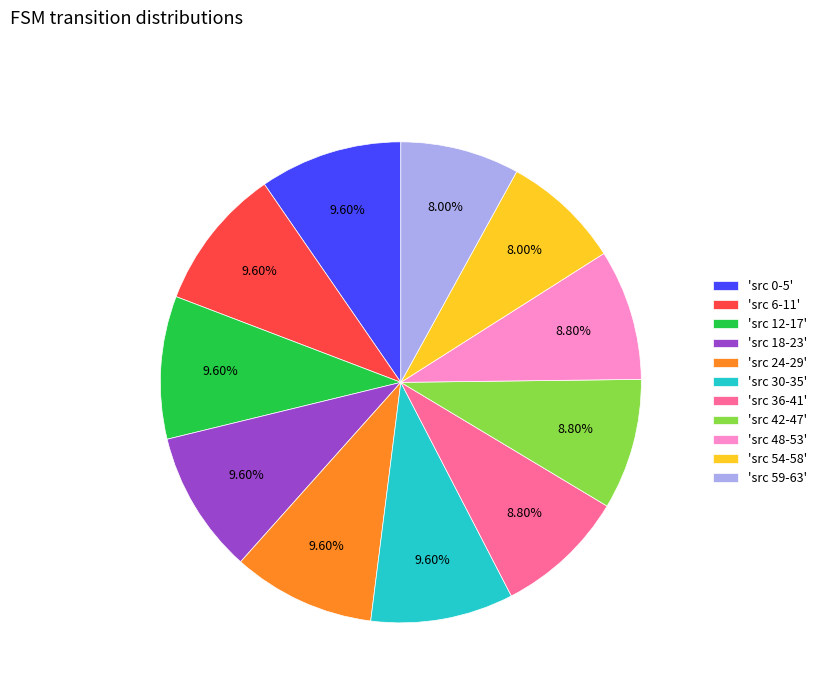

Do 'src 0-5' and 'src 42-47' together represent more than half of the pie?

No